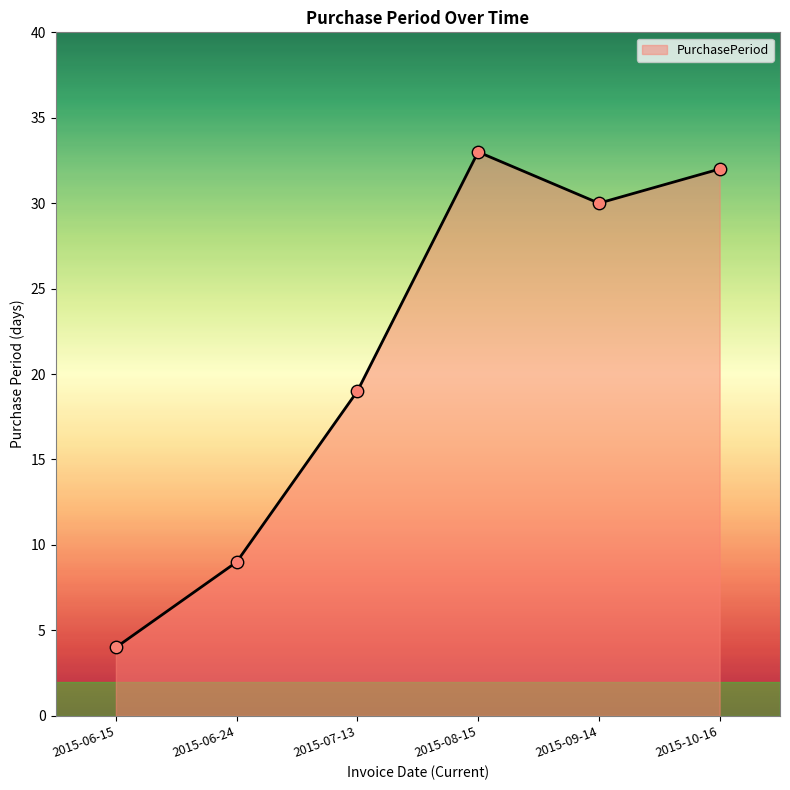

Between 2015-10-16 and 2015-08-15, which is larger?

2015-08-15